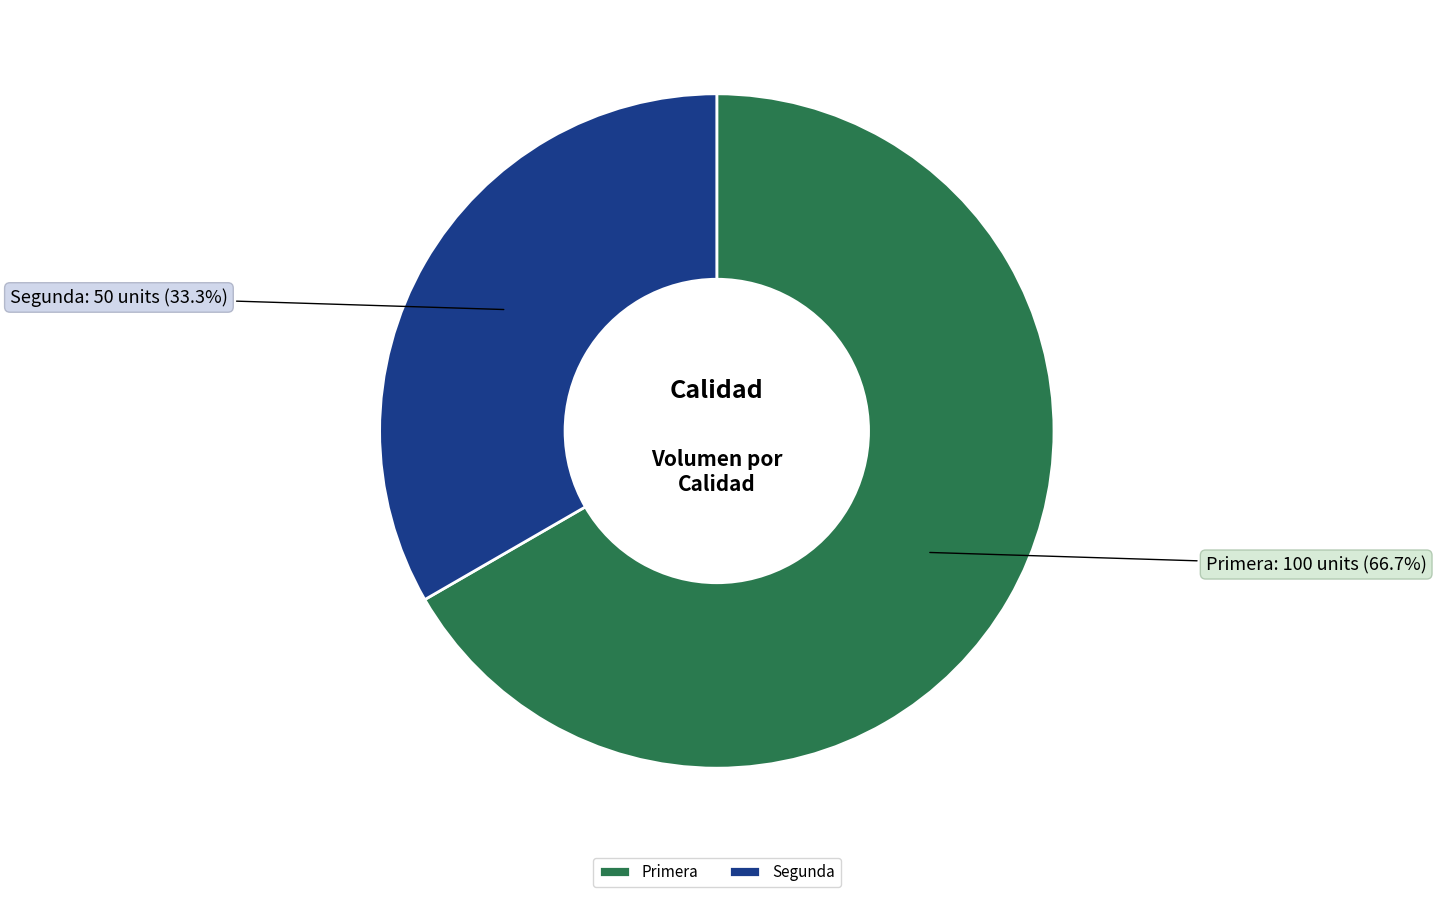

Approximately how many times larger is the value at Primera compared to Segunda?

2.0